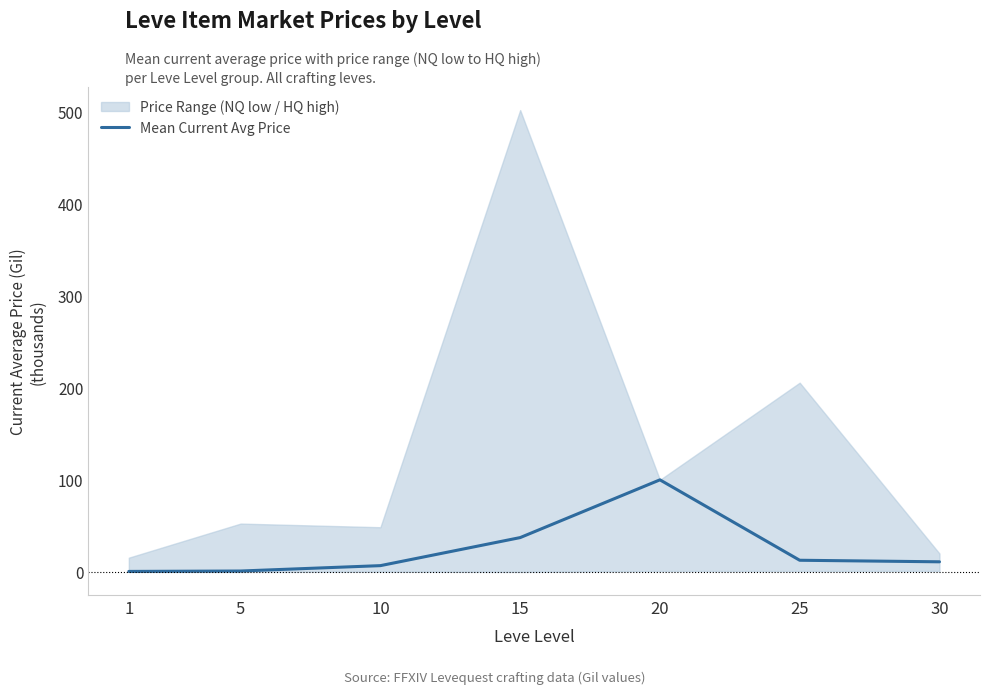

The chart shows a value of 100.0 at 20. True or false?

True